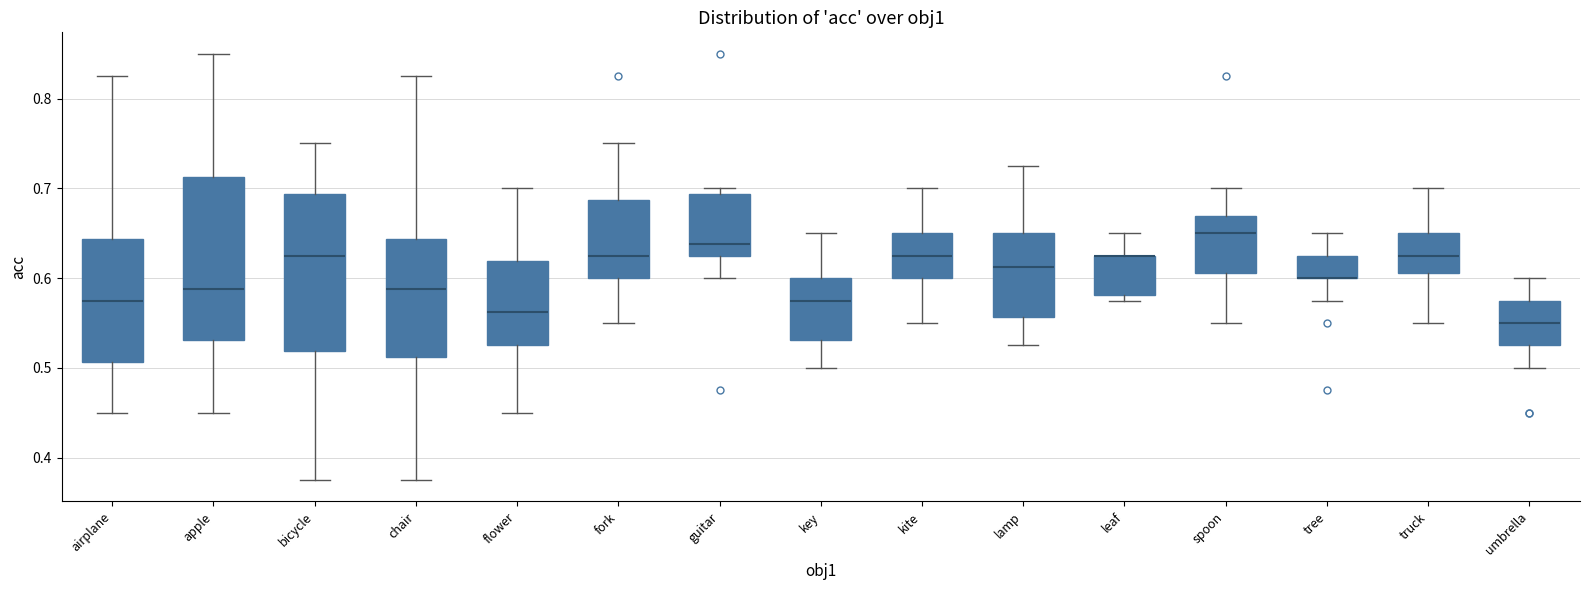

Reading left to right, read every box against the y-axis: the position of its median line, the range the box covers, and the ends of its whiskers. The values are not printed on the chart, so give them approximately, as read against the axis.

airplane: median 0.58, box 0.51 to 0.64, whiskers 0.45 to 0.83
apple: median 0.59, box 0.53 to 0.71, whiskers 0.45 to 0.85
bicycle: median 0.63, box 0.52 to 0.69, whiskers 0.38 to 0.75
chair: median 0.59, box 0.51 to 0.64, whiskers 0.38 to 0.83
flower: median 0.56, box 0.53 to 0.62, whiskers 0.45 to 0.70
fork: median 0.63, box 0.60 to 0.69, whiskers 0.55 to 0.75
guitar: median 0.64, box 0.63 to 0.69, whiskers 0.60 to 0.70
key: median 0.58, box 0.53 to 0.60, whiskers 0.50 to 0.65
kite: median 0.63, box 0.60 to 0.65, whiskers 0.55 to 0.70
lamp: median 0.61, box 0.56 to 0.65, whiskers 0.53 to 0.73
leaf: median 0.63 (drawn on the box's upper edge), box 0.58 to 0.63, whiskers 0.58 (just below the box's lower edge) to 0.65
spoon: median 0.65, box 0.61 to 0.67, whiskers 0.55 to 0.70
tree: median 0.60 (drawn on the box's lower edge), box 0.60 to 0.63, whiskers 0.58 to 0.65
truck: median 0.63, box 0.61 to 0.65, whiskers 0.55 to 0.70
umbrella: median 0.55, box 0.53 to 0.58, whiskers 0.50 to 0.60